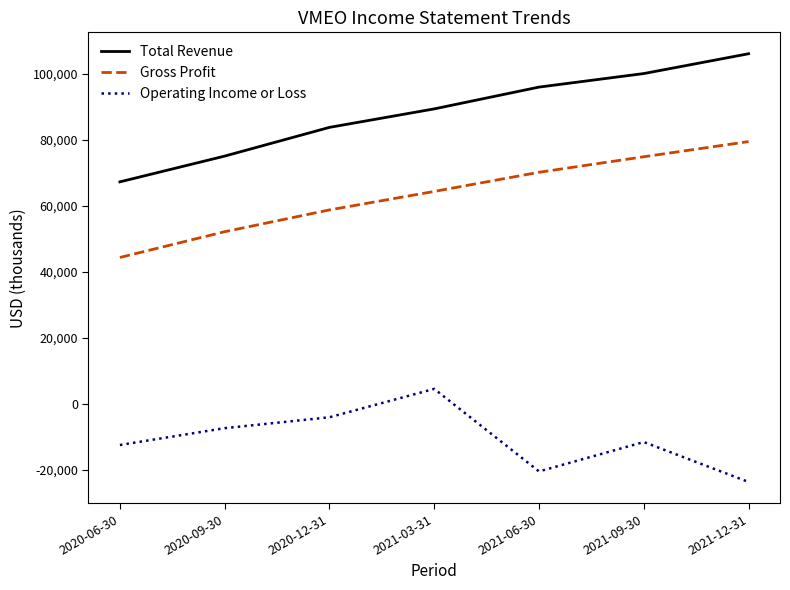

Rank the categories by Gross Profit value from highest to lowest.

2021-12-31, 2021-09-30, 2021-06-30, 2021-03-31, 2020-12-31, 2020-09-30, 2020-06-30